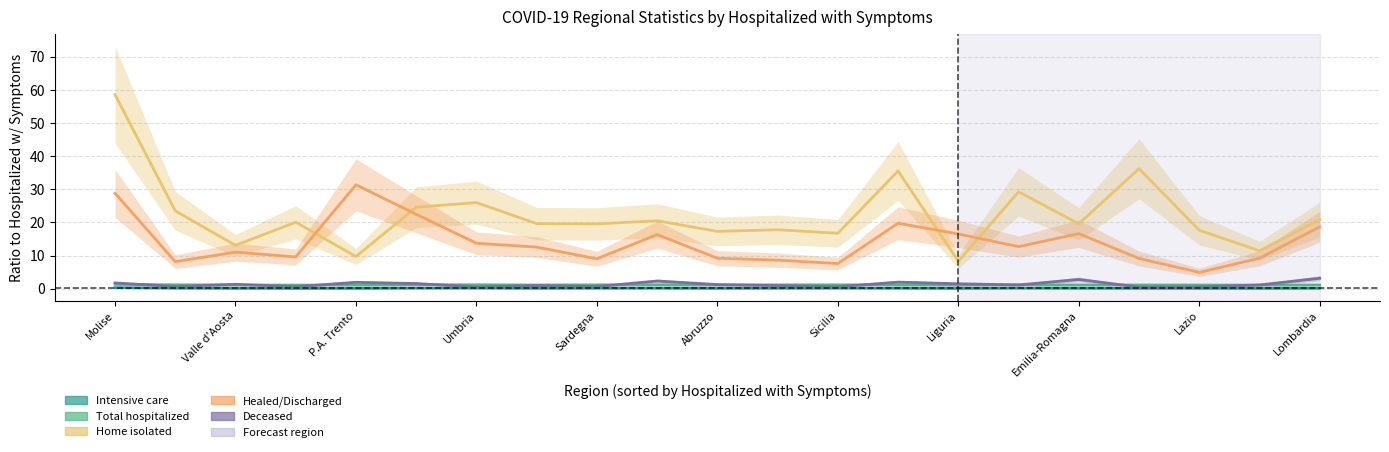

Is the value of Healed/Discharged at 15 greater than the value of Intensive care at 19?

Yes